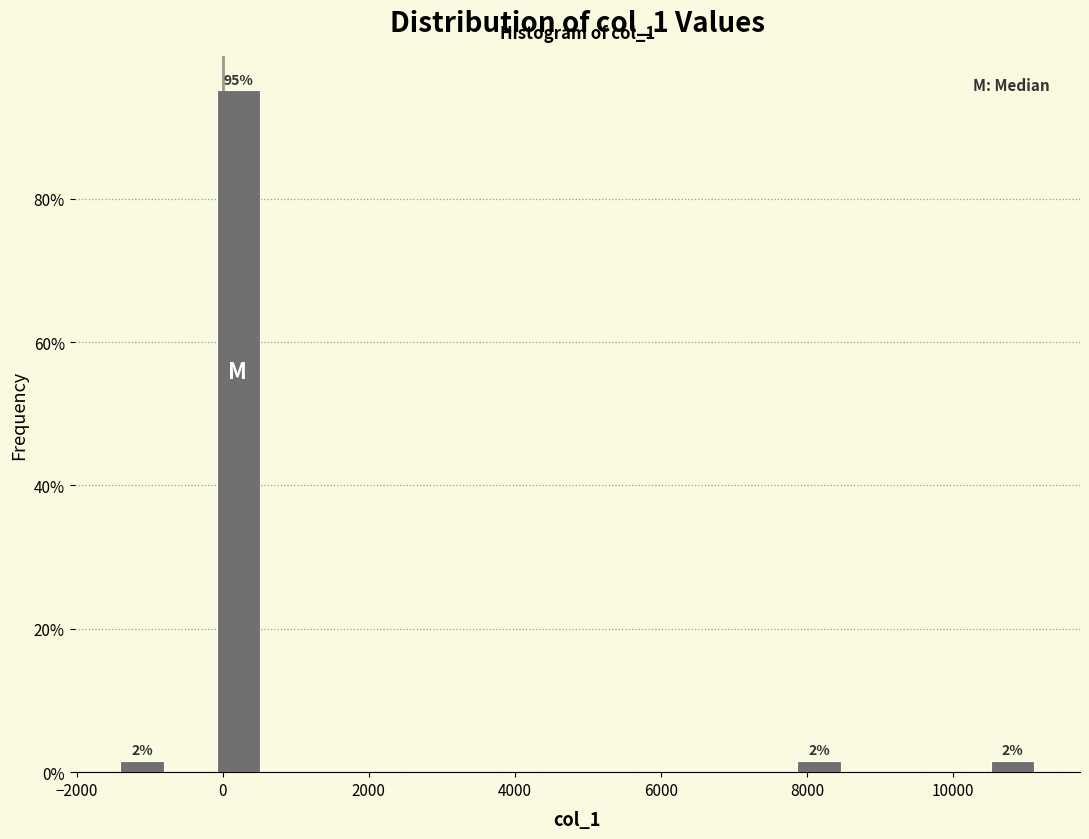

Around what value on the x-axis is the tallest bar? Give the approximate position of its centre, as read against the axis.

200